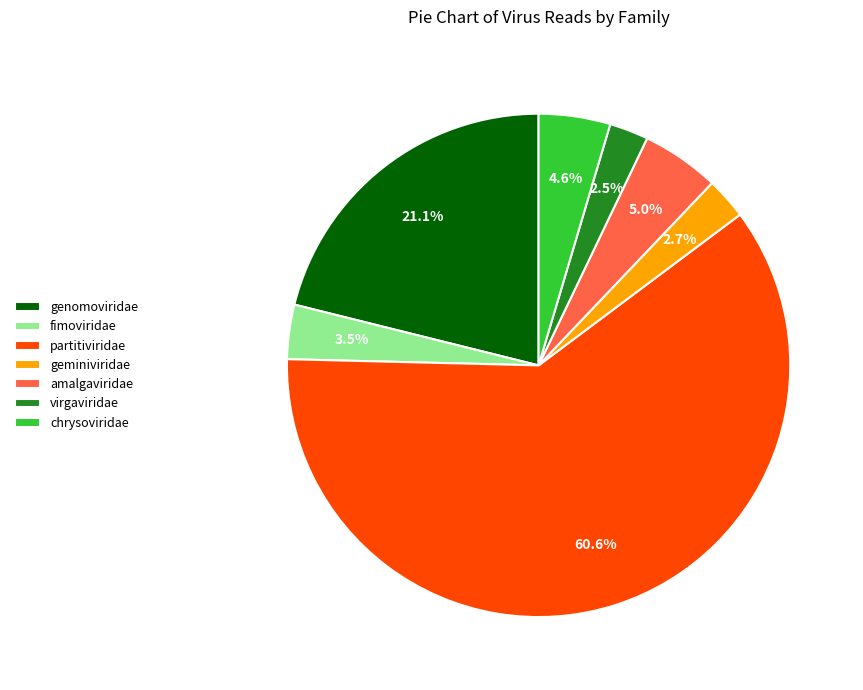

Which has a higher value, genomoviridae or chrysoviridae?

genomoviridae